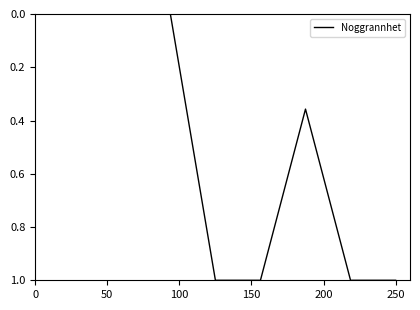

What is the maximum value shown in the chart?

1.0